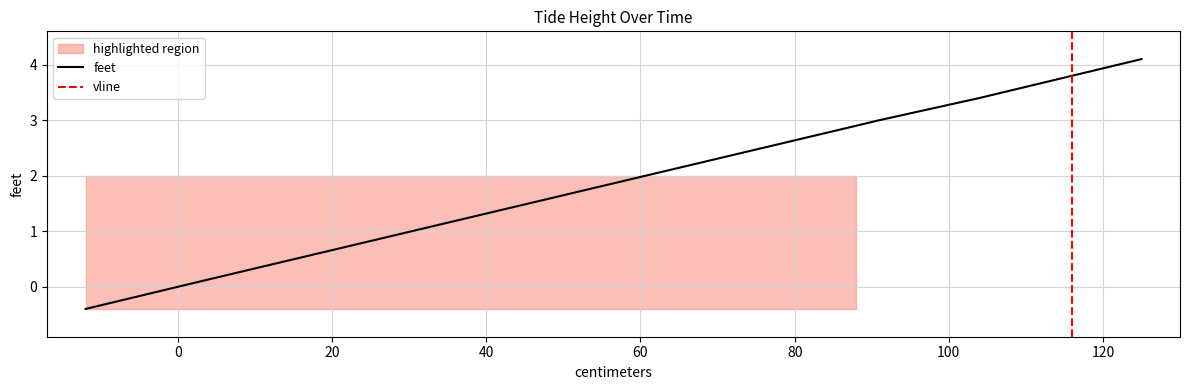

How many lines are shown in the chart?

1